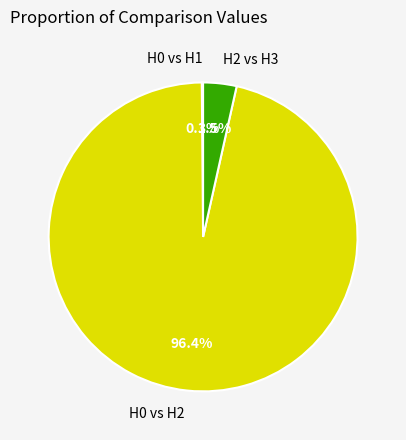

Is there a majority slice in this chart?

Yes